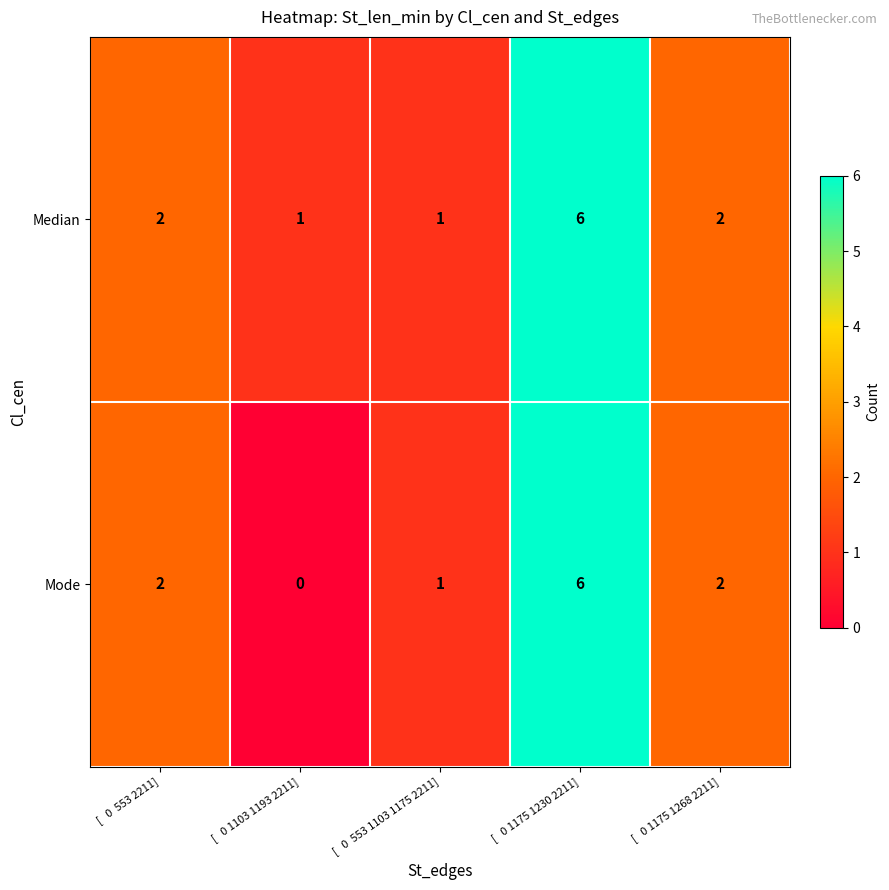

The value of Median at [   0  553 2211] is 2. True or false?

True